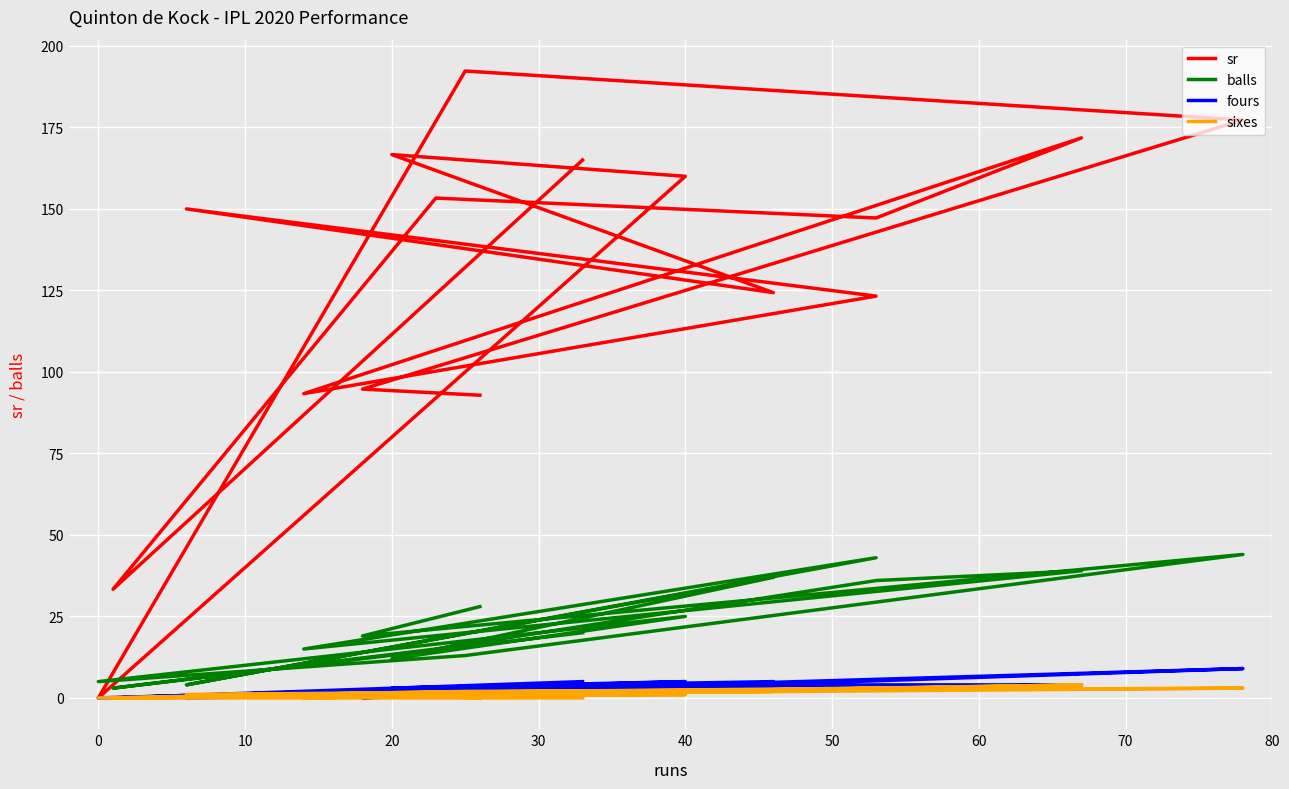

What are all the series names shown in the legend?

sr, balls, fours, sixes